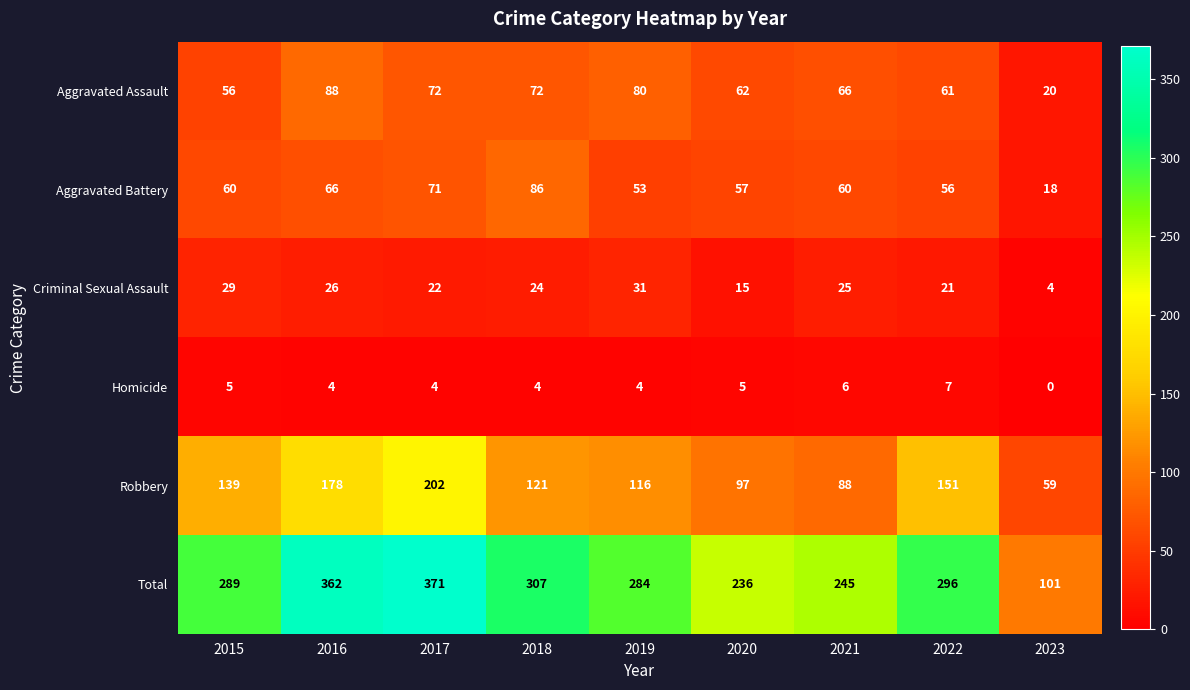

At which category is the sum across all series the highest?

2017